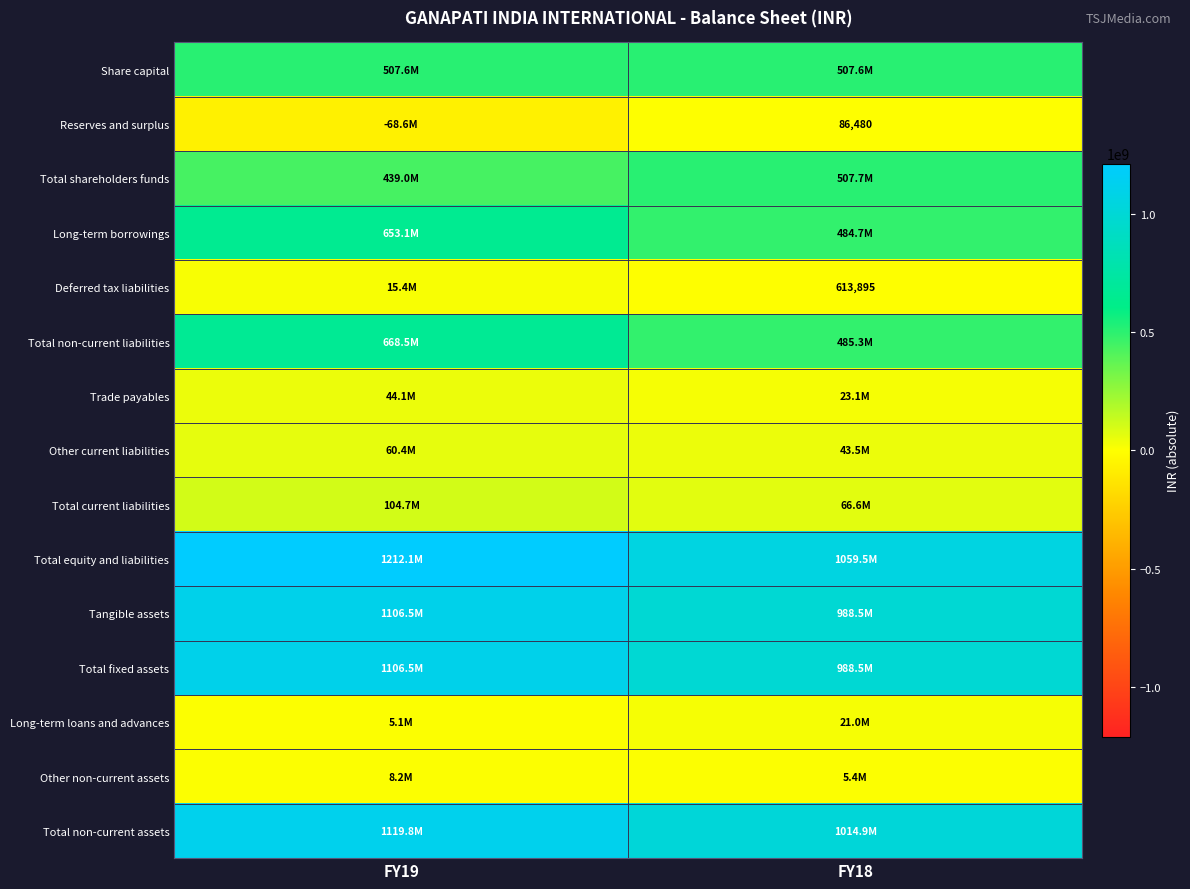

True or false: Reserves and surplus has a value of 143427 at FY18.

False